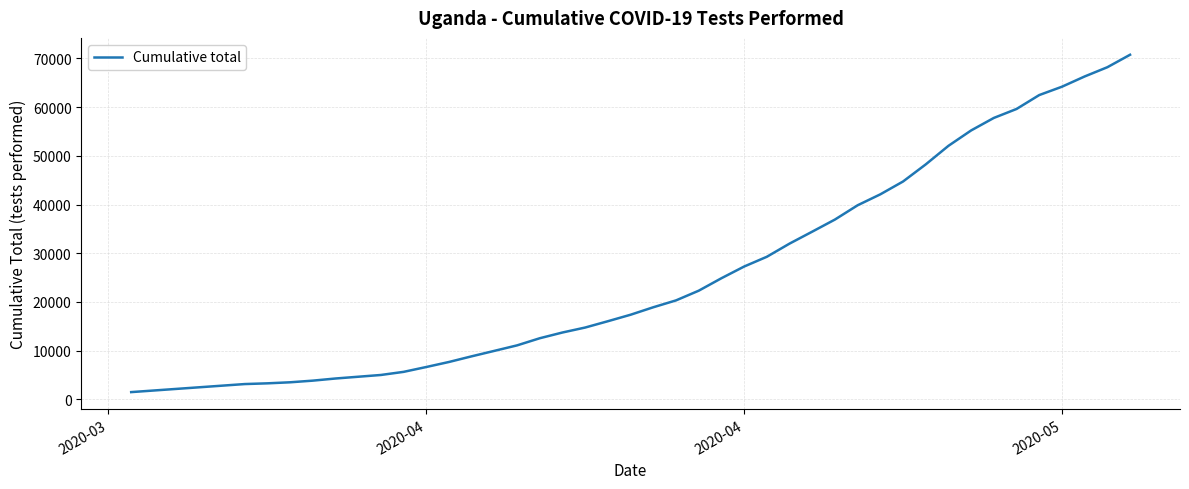

What is the maximum value shown in the chart?

70730